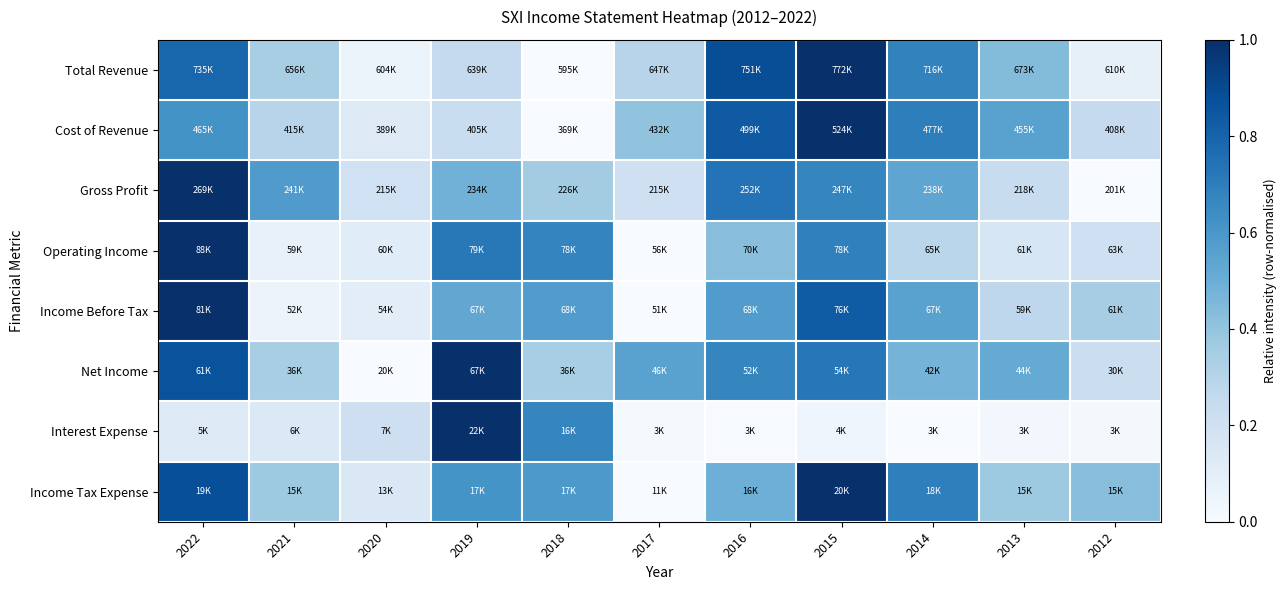

Which label corresponds to the largest value in the chart?

2015